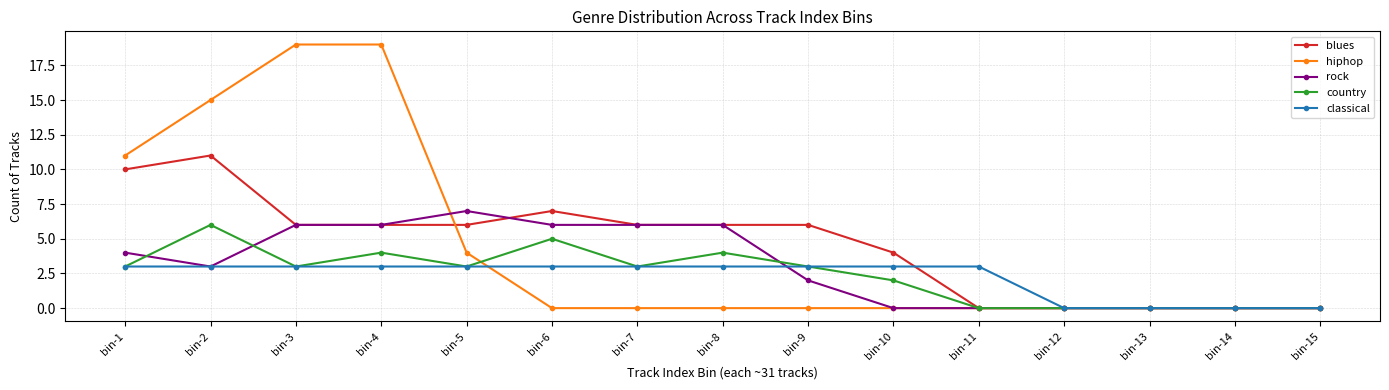

How many categories are shown in the chart?

15